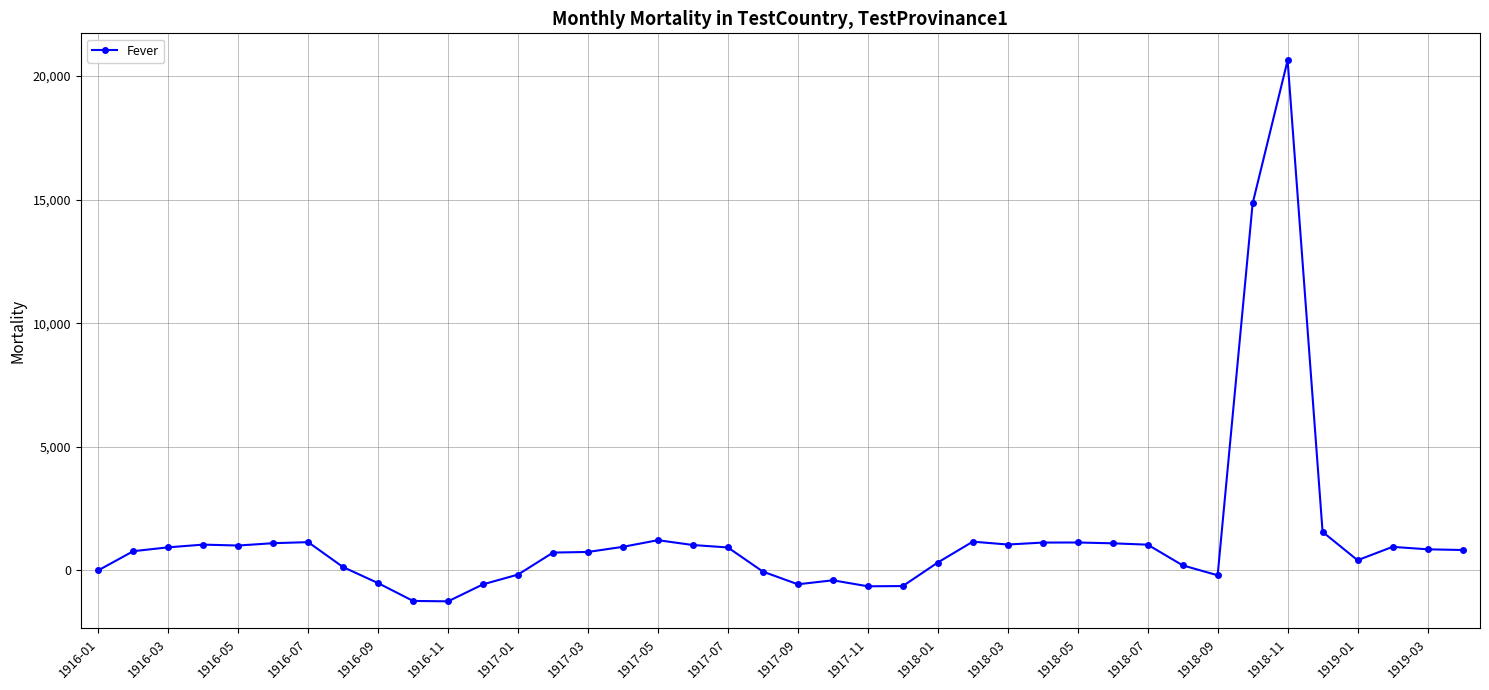

What is the difference between the second highest and minimum values?

16096.0